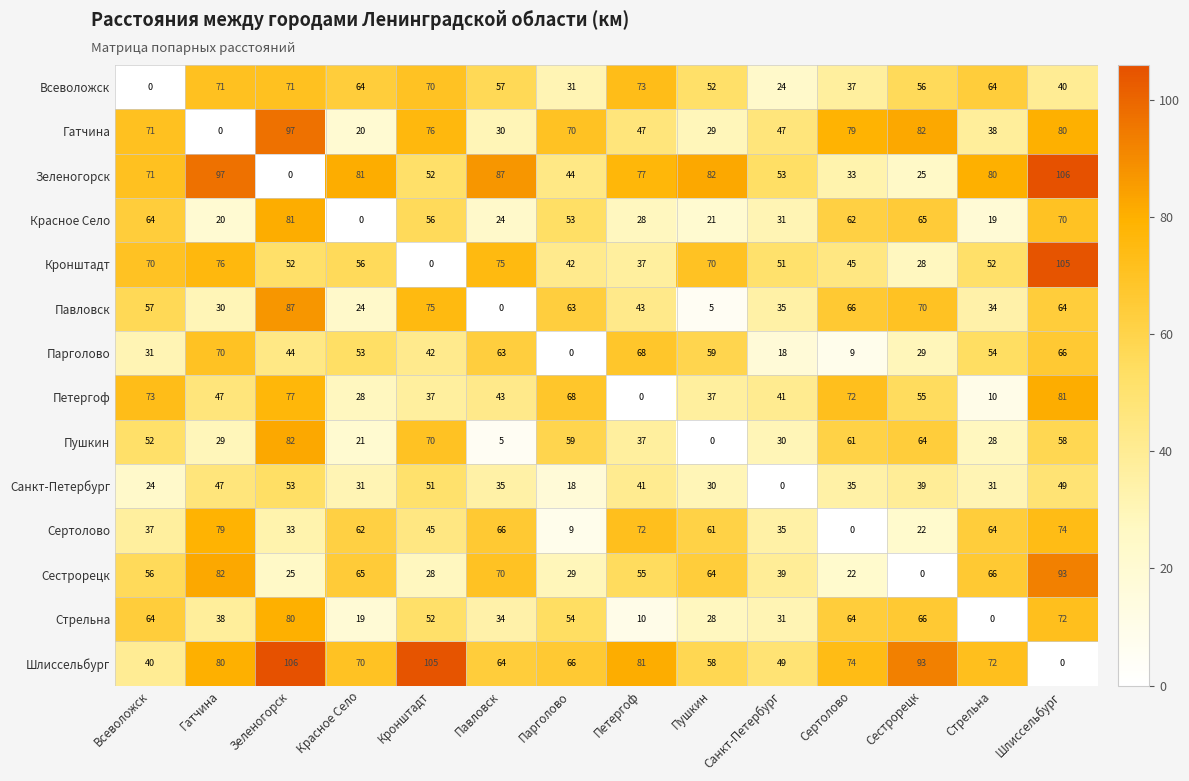

At which label does Петергоф first exceed 47?

Всеволожск